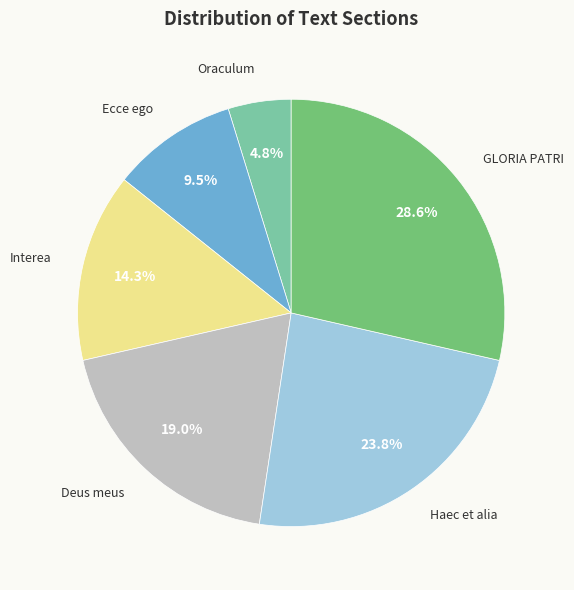

Does any single category account for the majority?

No